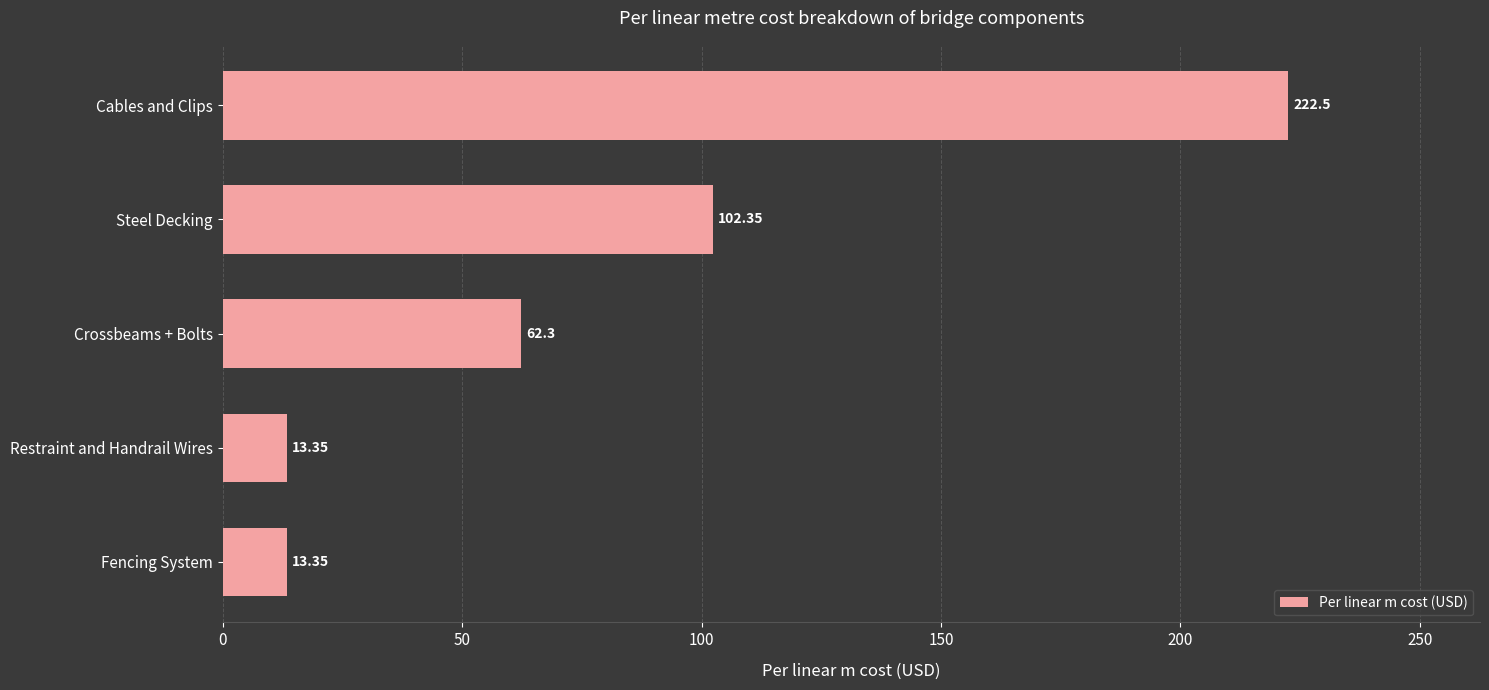

Are the bars horizontal?

Yes